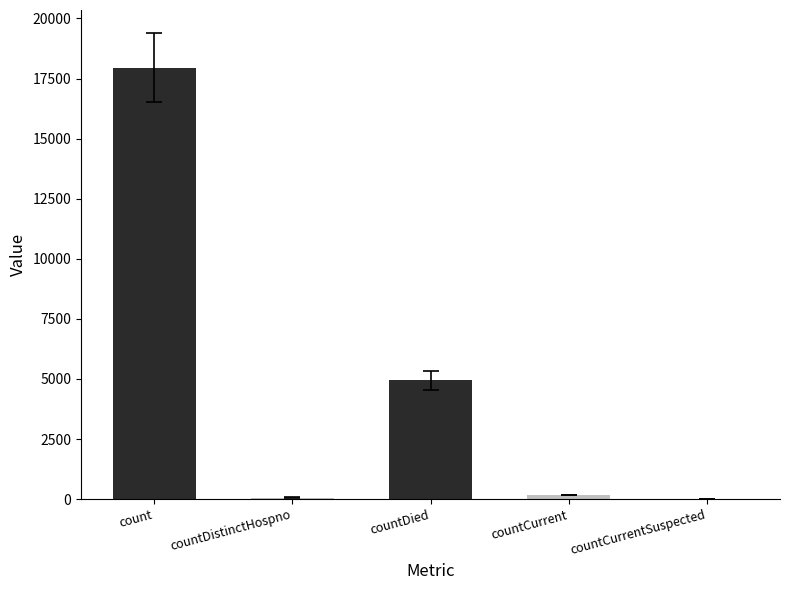

What is the ratio of the value at countDistinctHospno to the value at countCurrent?

0.4